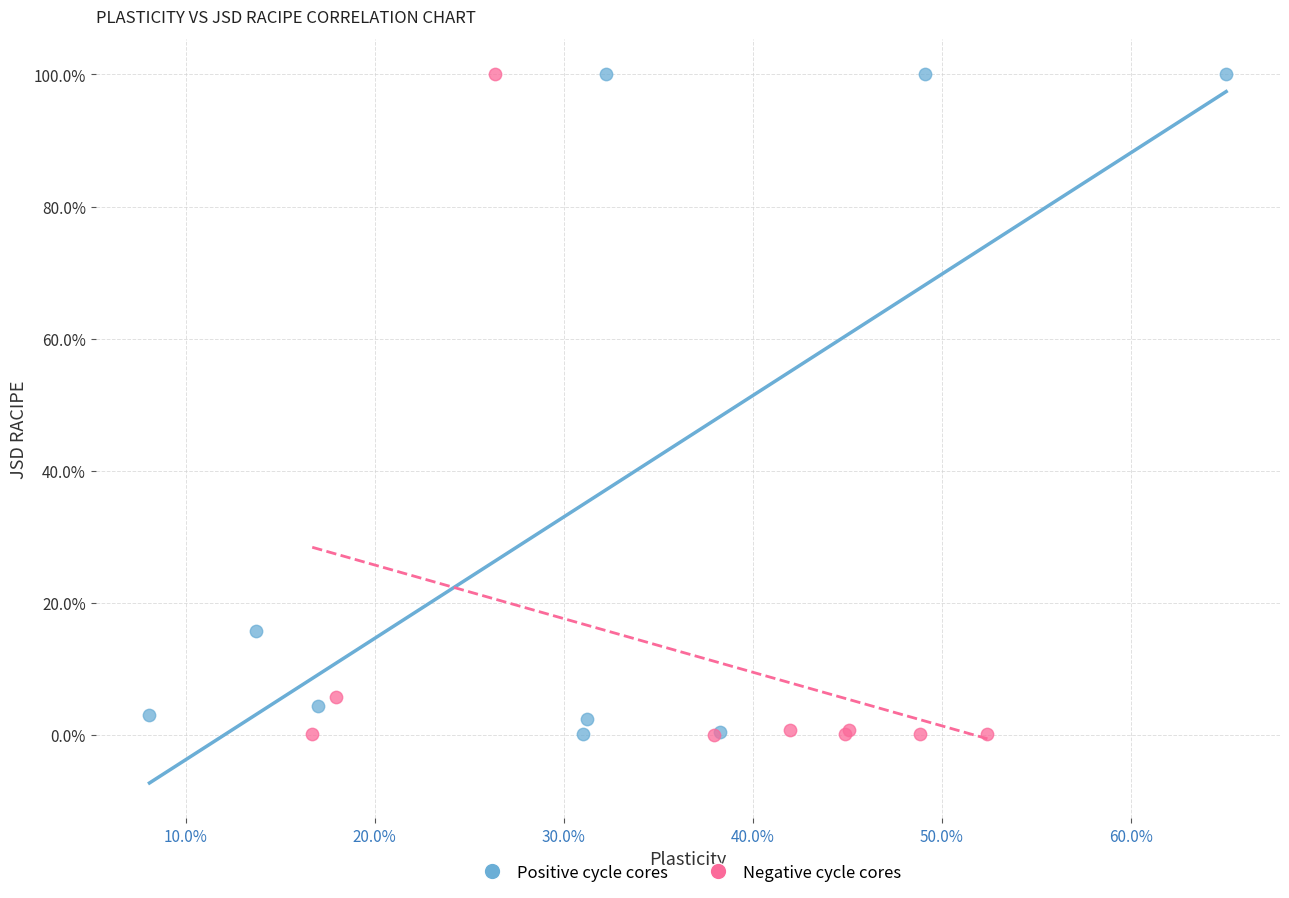

What are all the series names shown in the legend?

Positive cycle cores, Negative cycle cores